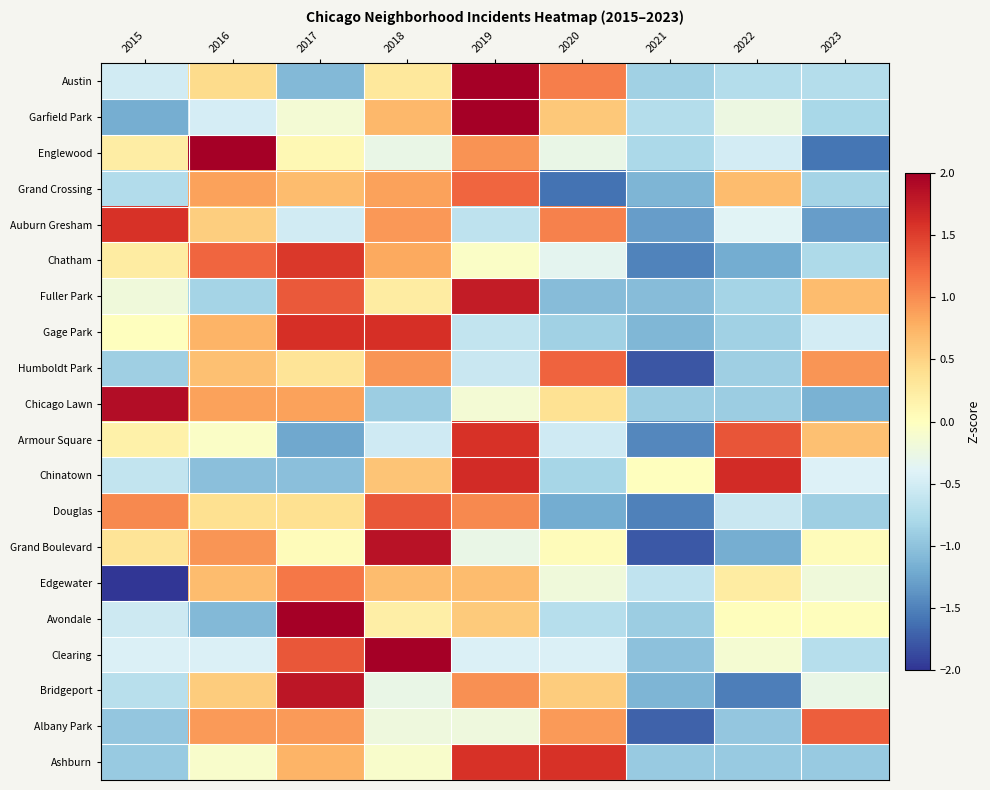

Between 2019 and 2021, which series saw the biggest shift?

Armour Square